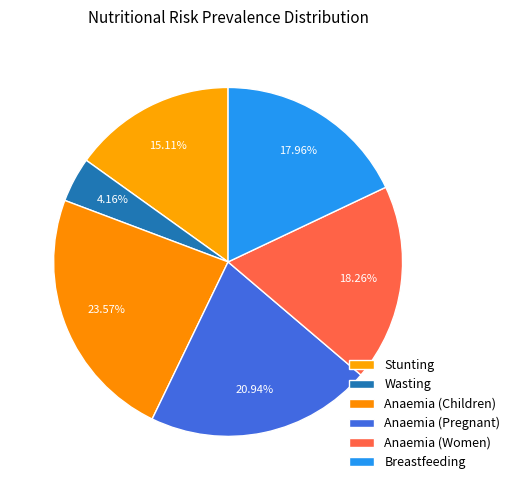

How many slices are in this pie chart?

6